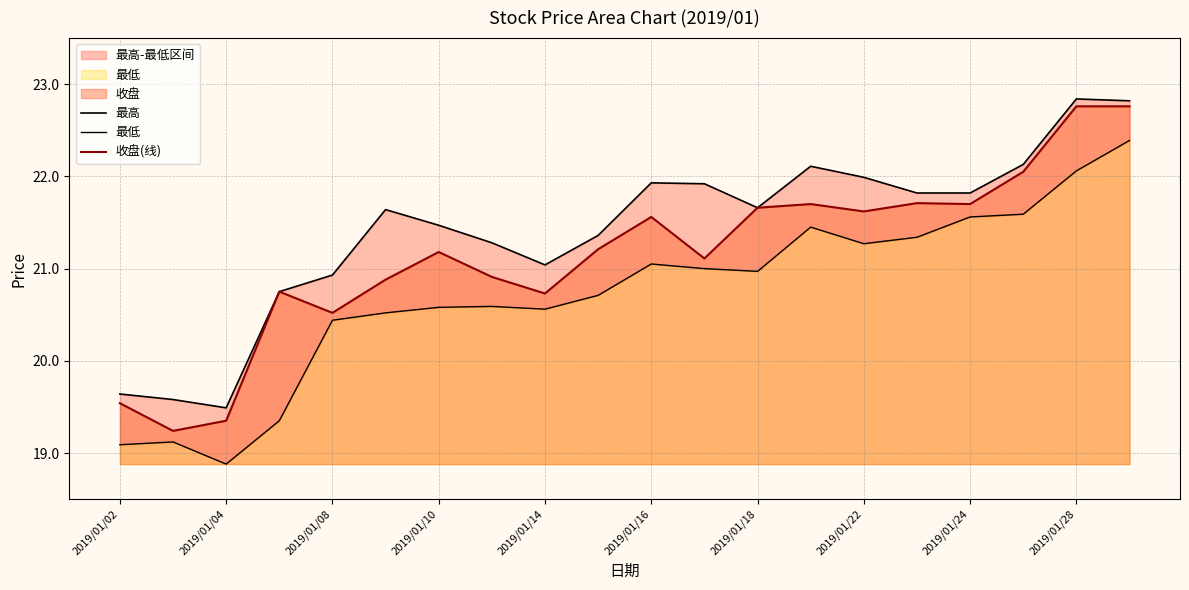

Is it true that 收盘(线) equals 10.3 at 2019/01/04?

False